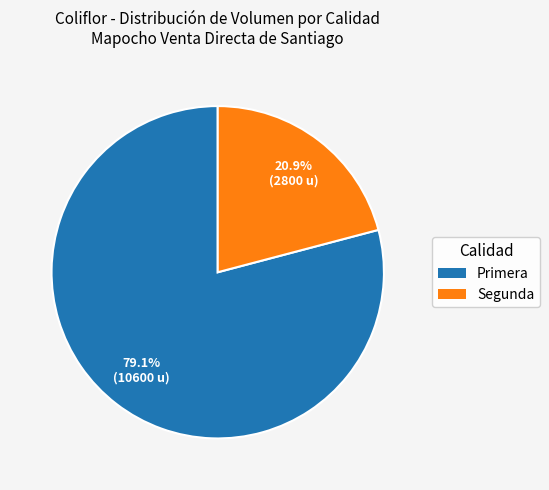

Is there a majority slice in this chart?

Yes